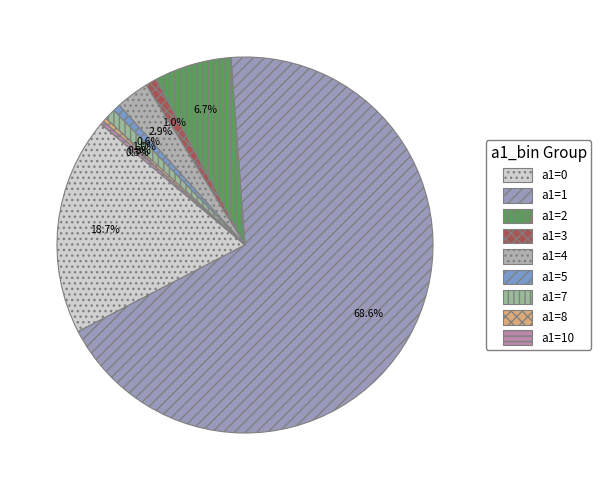

Is it true that a1=2 is 1% of the pie?

False